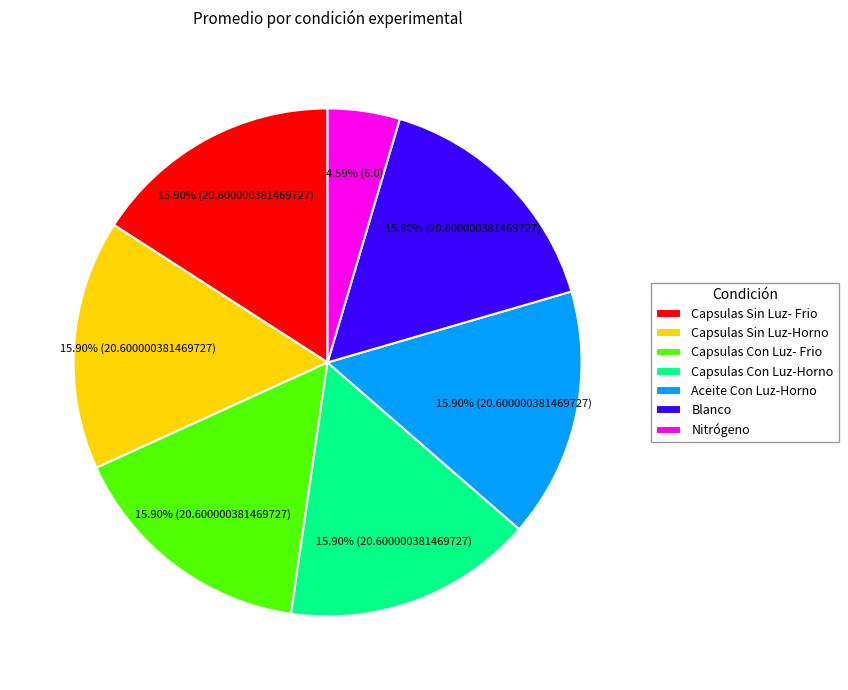

Is it true that Capsulas Sin Luz-Horno is 1% of the pie?

False